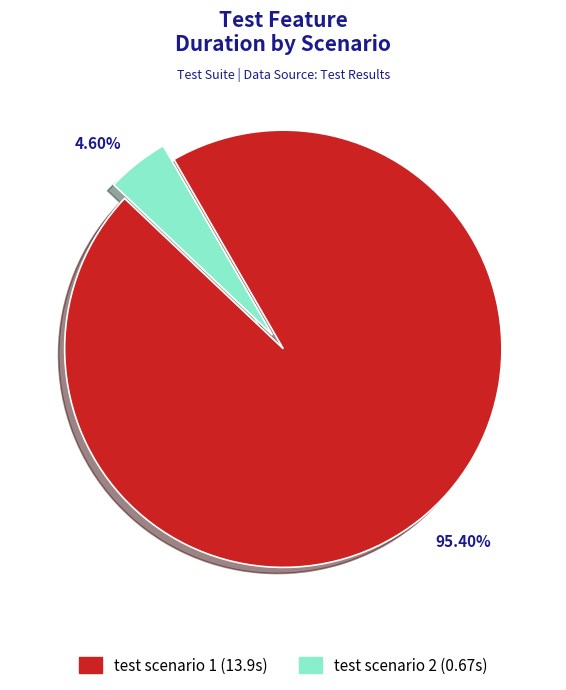

Which category has the smallest portion of the pie?

4.60%